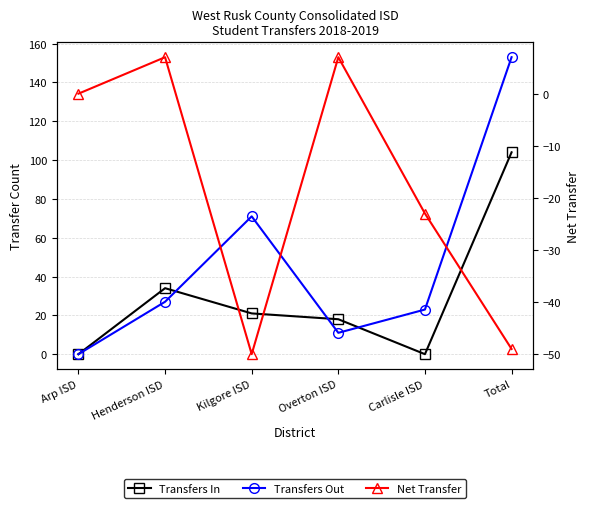

Reading left to right, list all the values displayed in this chart.

Transfers In: 0	34	21	18	0	104
Transfers Out: 0	27	71	11	23	153
Net Transfer: 0	7	-50	7	-23	-49